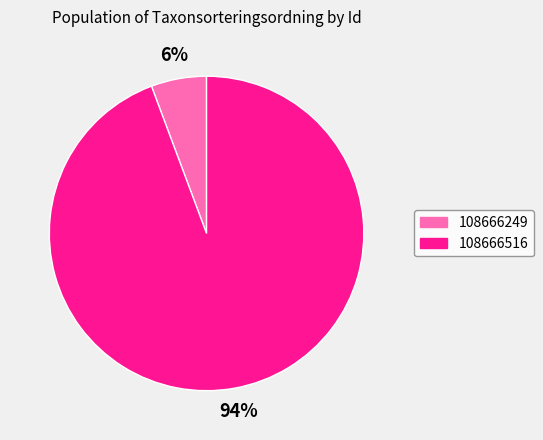

To the nearest percent, what is the combined percentage of 108666249 and 108666516?

100%